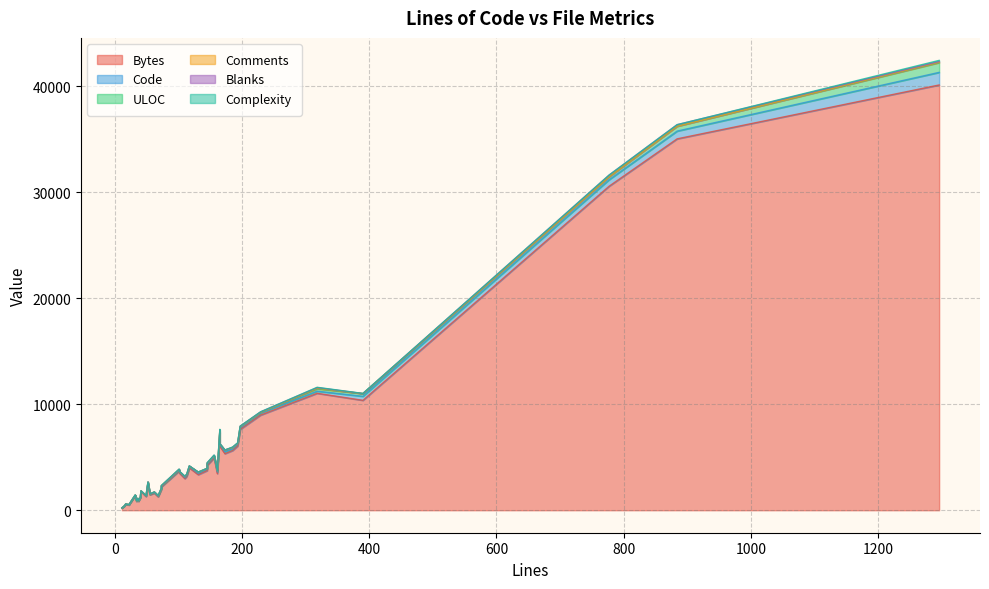

What is the difference between the maximum and minimum values in the Code series?

1183